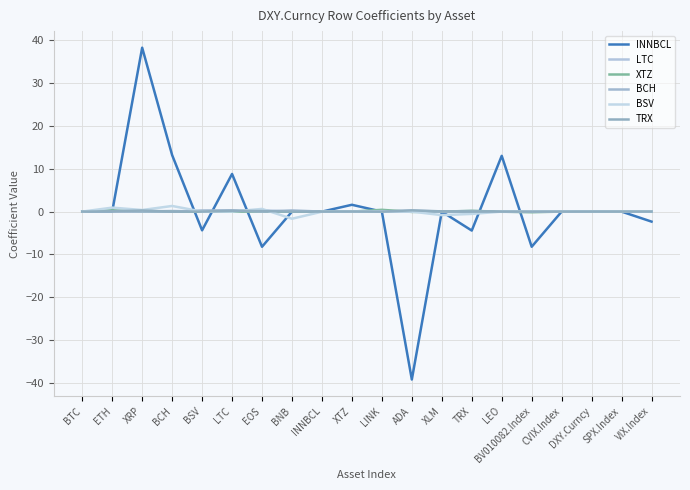

Which series has the largest total across all categories?

INNBCL